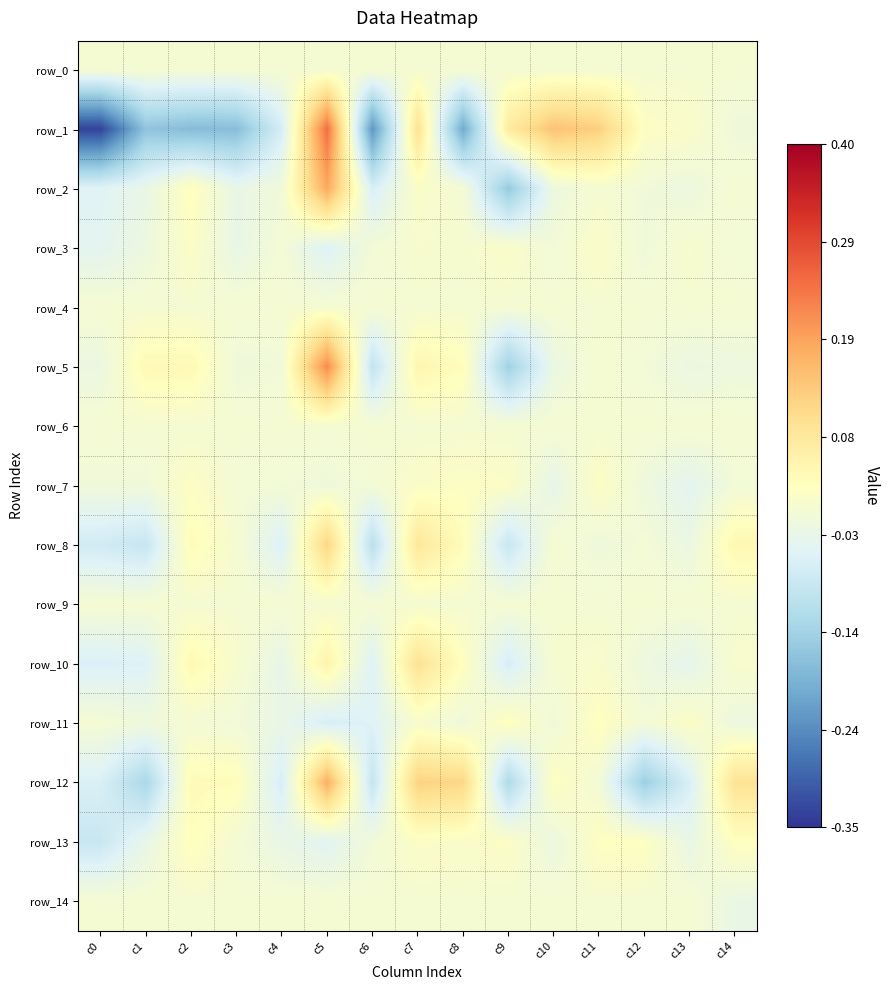

Which series has the largest total across all categories?

row_5